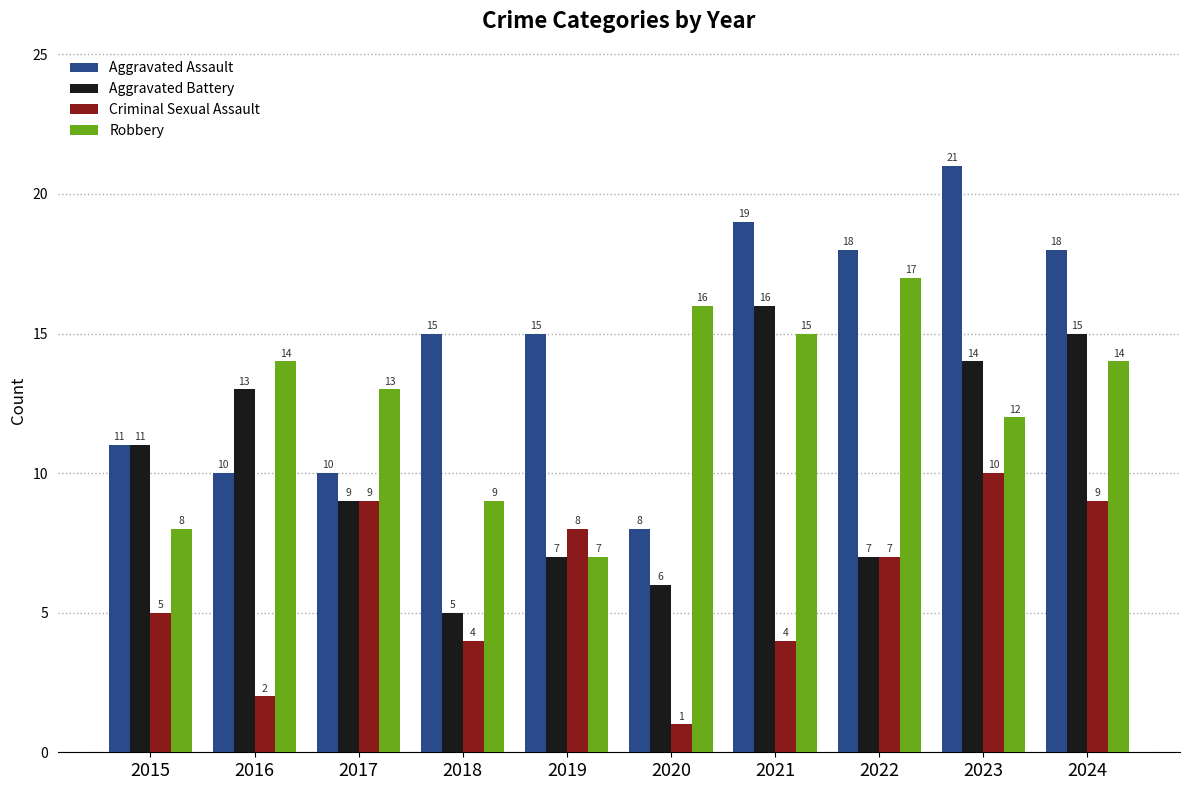

What is the average value of the Aggravated Battery series?

10